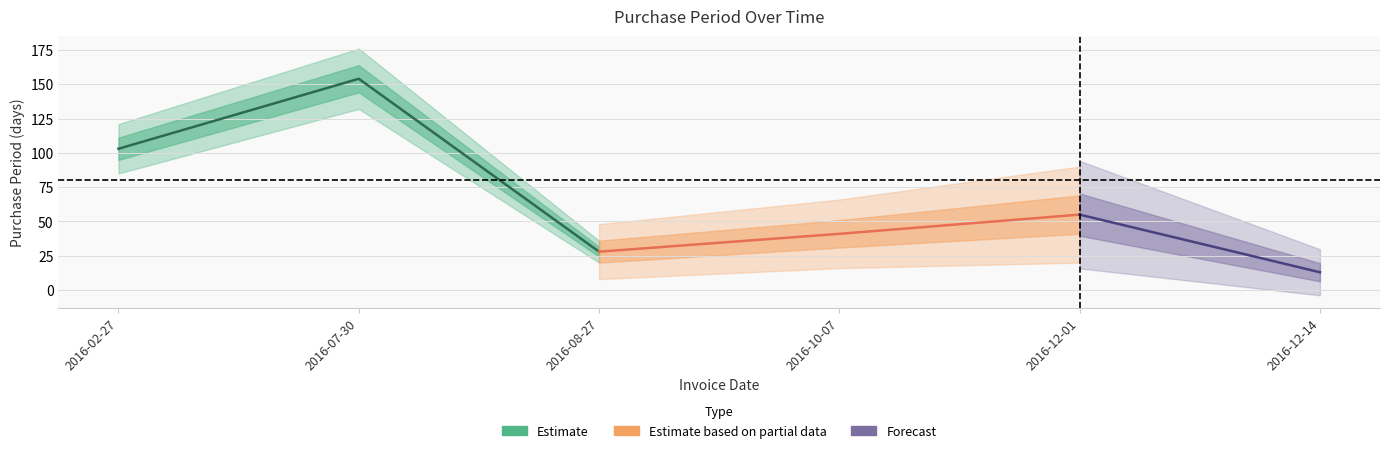

What is the change in value from 2016-02-27 to 2016-10-07?

-62